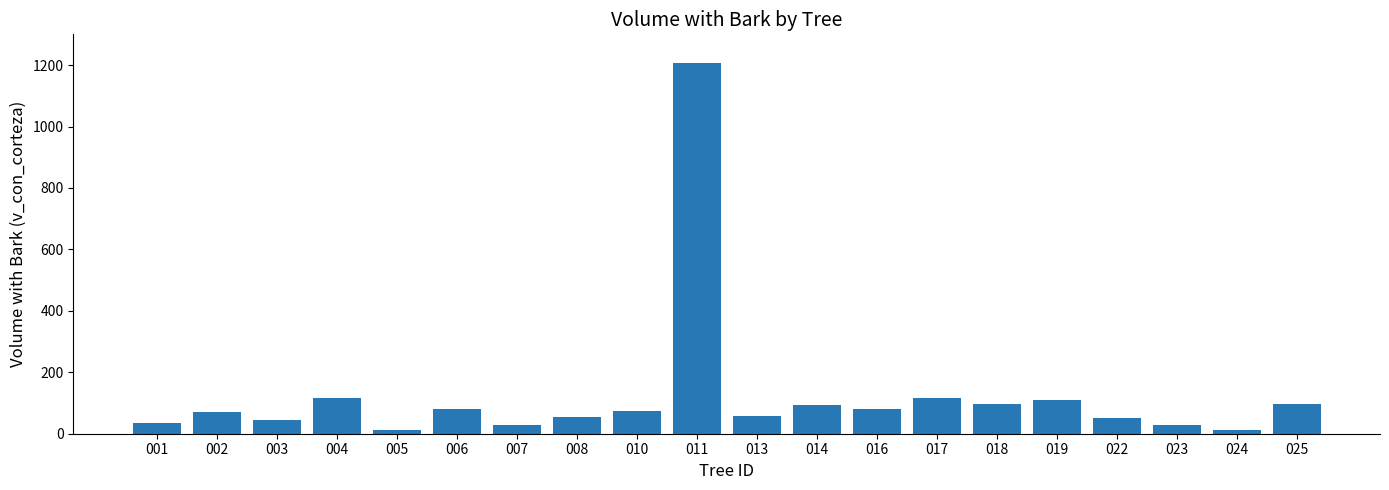

What is the difference between the maximum and minimum values?

1194.0